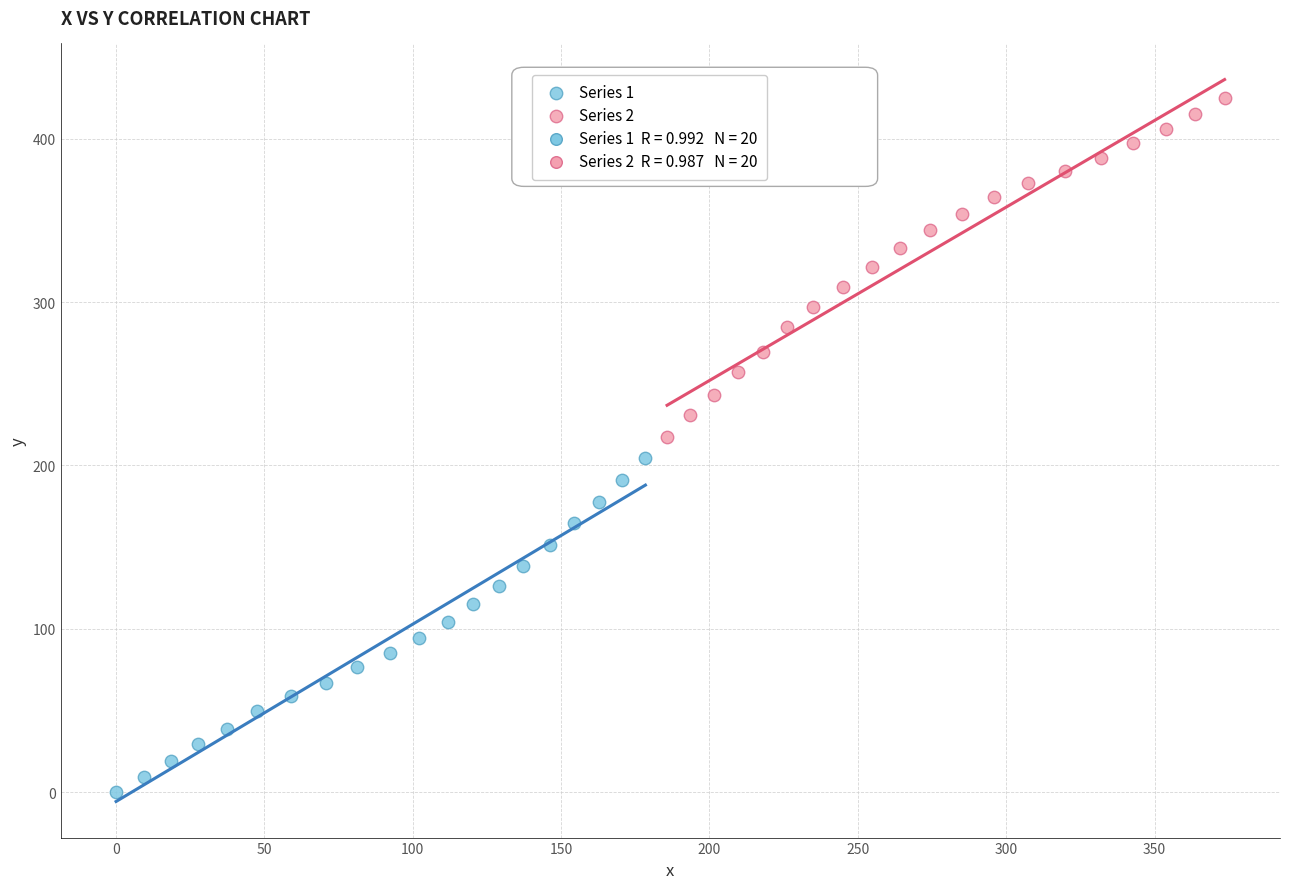

Which series has the widest spread of Y values?

Series 2